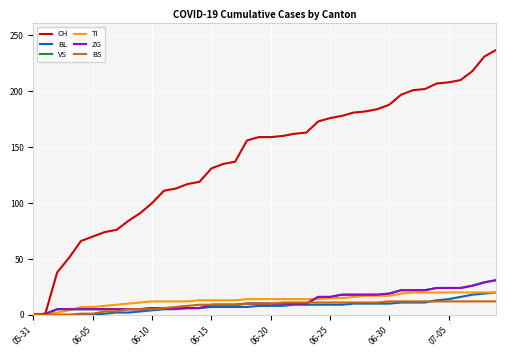

Which series has the widest spread of values?

CH